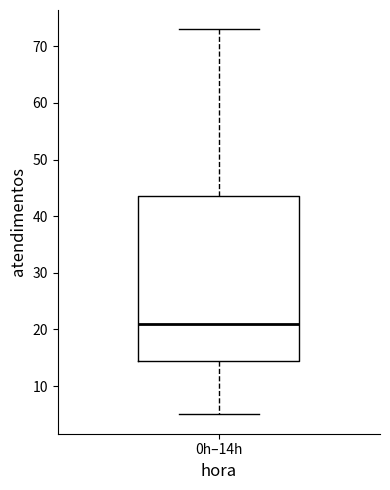

Where does the median line of the box for 0h–14h sit on the y-axis? The values are not printed on the chart, so give them approximately, as read against the axis.

21